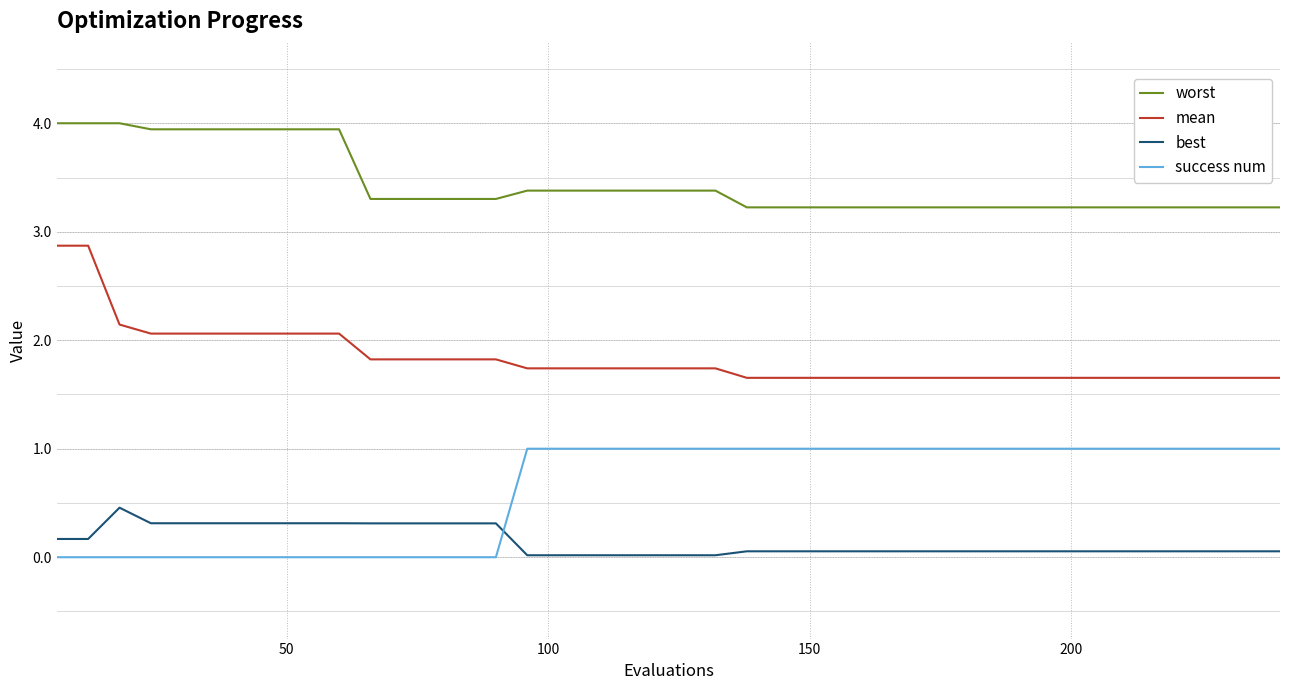

Which series has the largest total across all categories?

worst